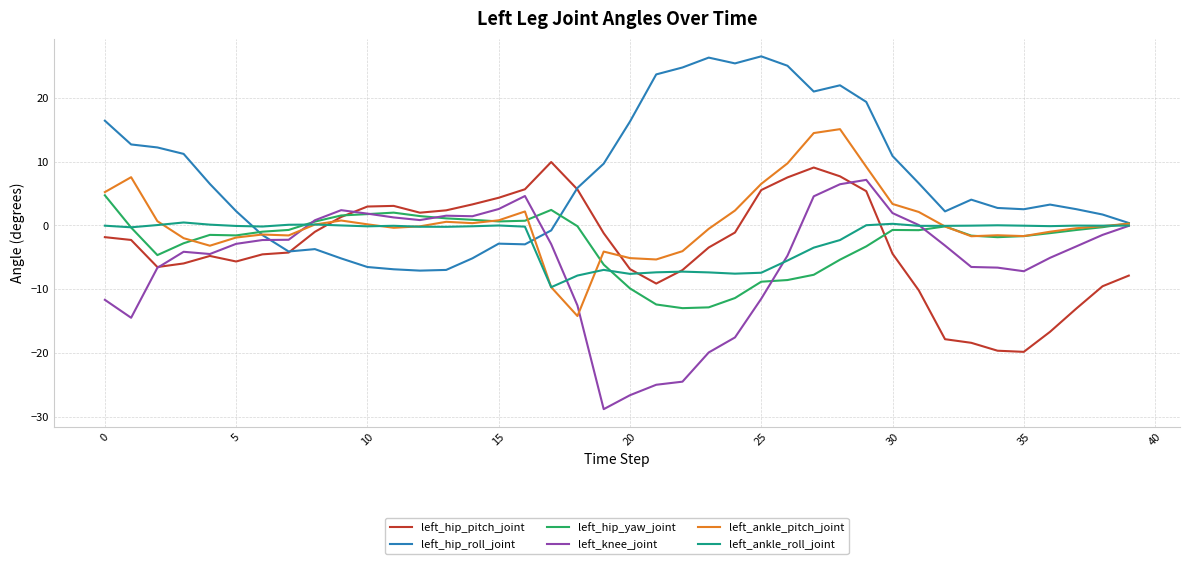

Which series has the largest total across all categories?

left_hip_roll_joint